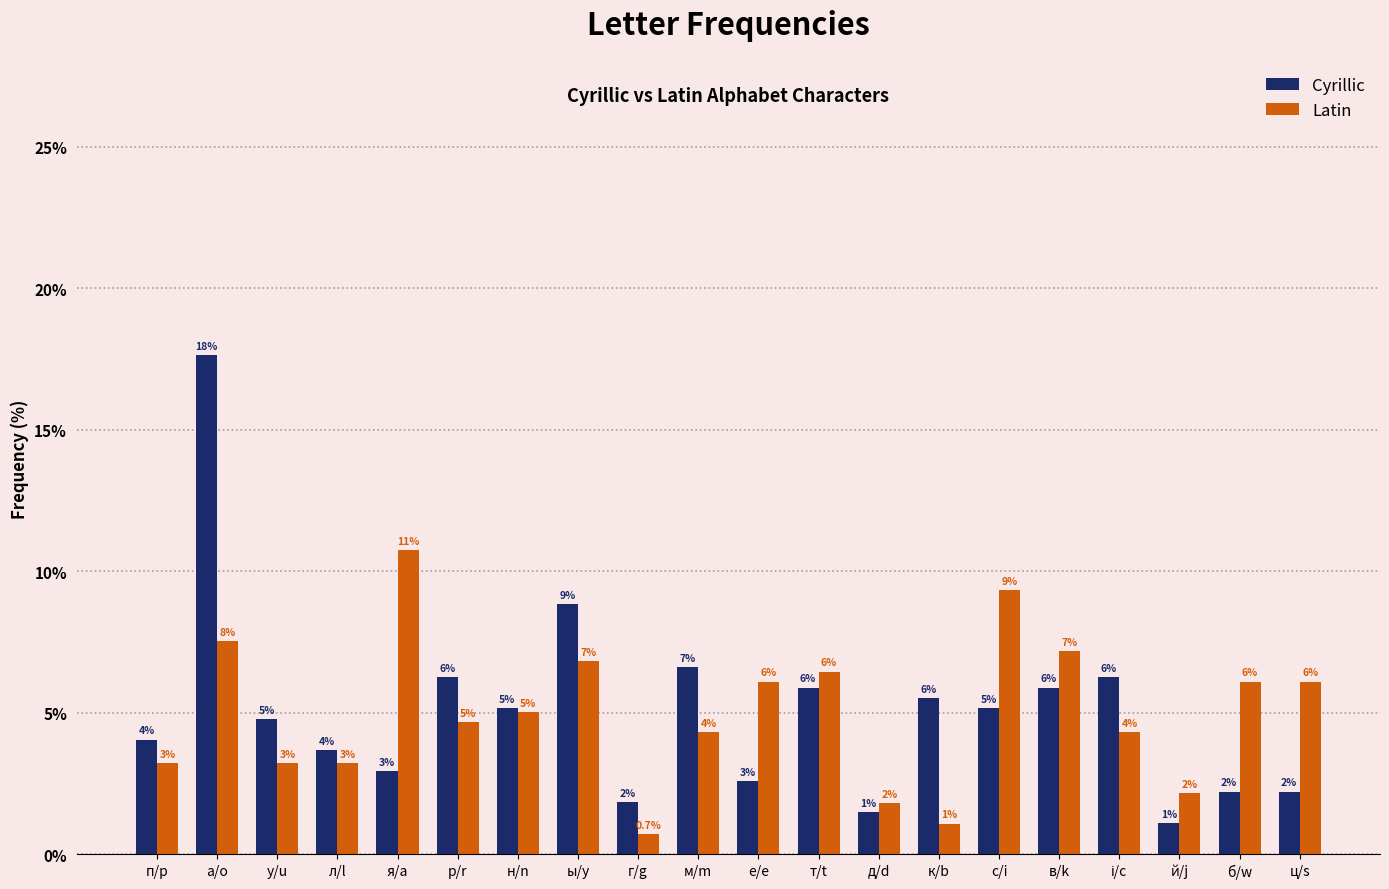

How many bars are there in each group?

2